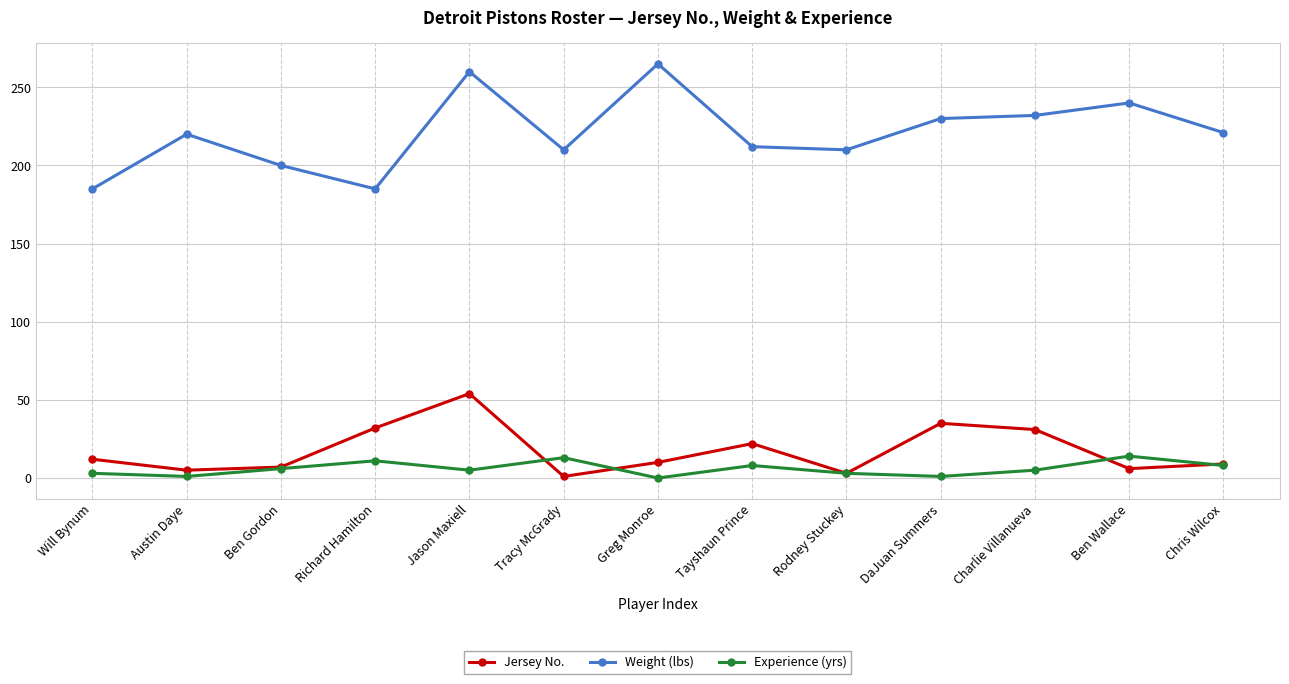

What is the difference between the maximum and minimum values in the Experience (yrs) series?

14